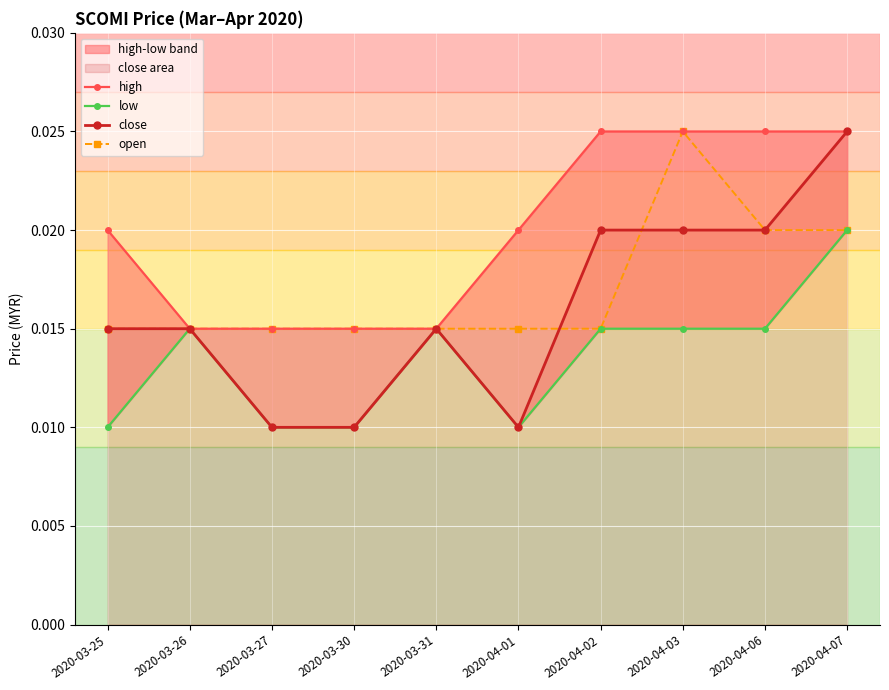

Rank the series by their average value, from lowest to highest.

low, close, open, high